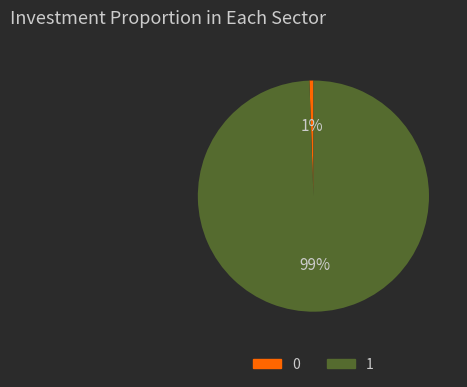

The 0 slice represents 10% of the pie. True or false?

False